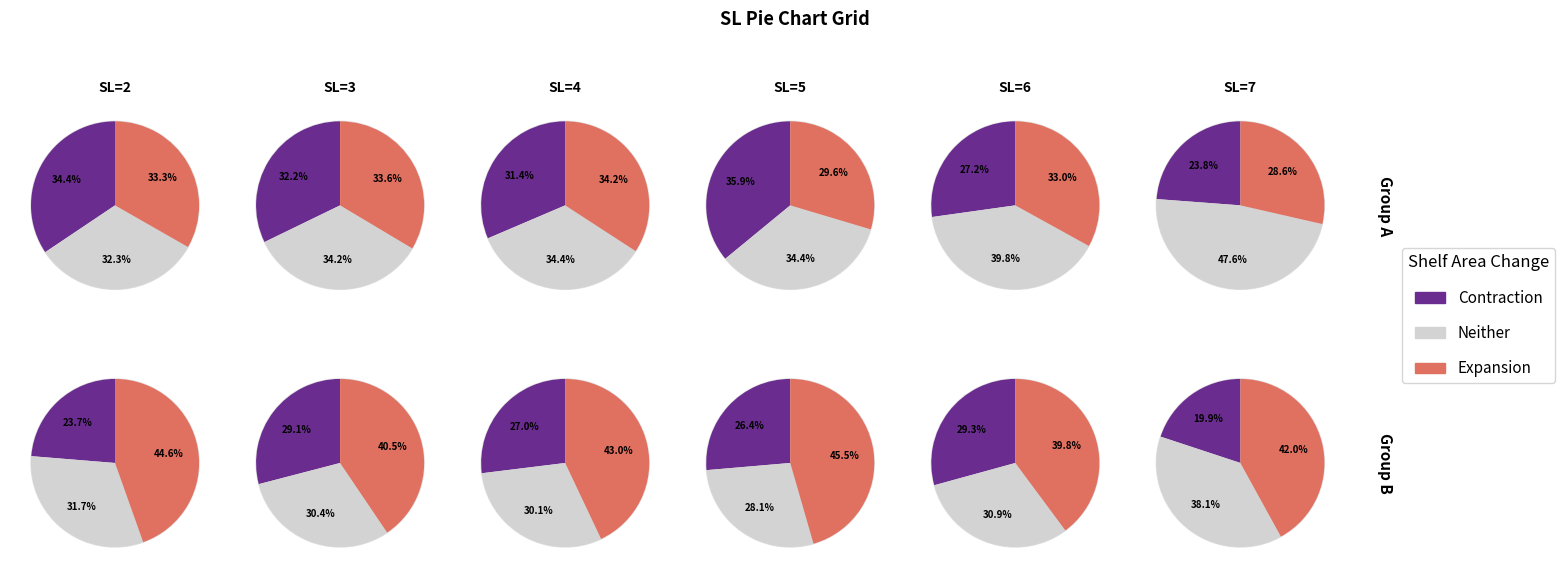

Combined, do 2 and 4 account for over 50%?

No